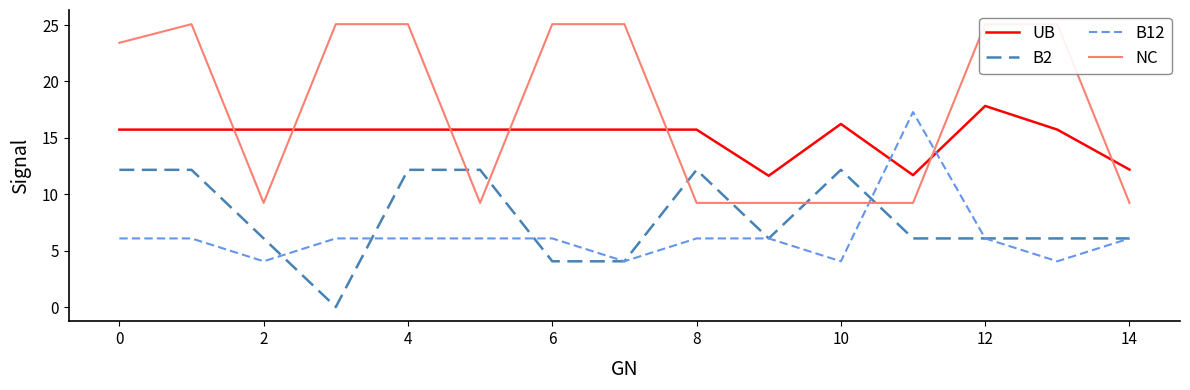

What is the average value of the B2 series?

7.8